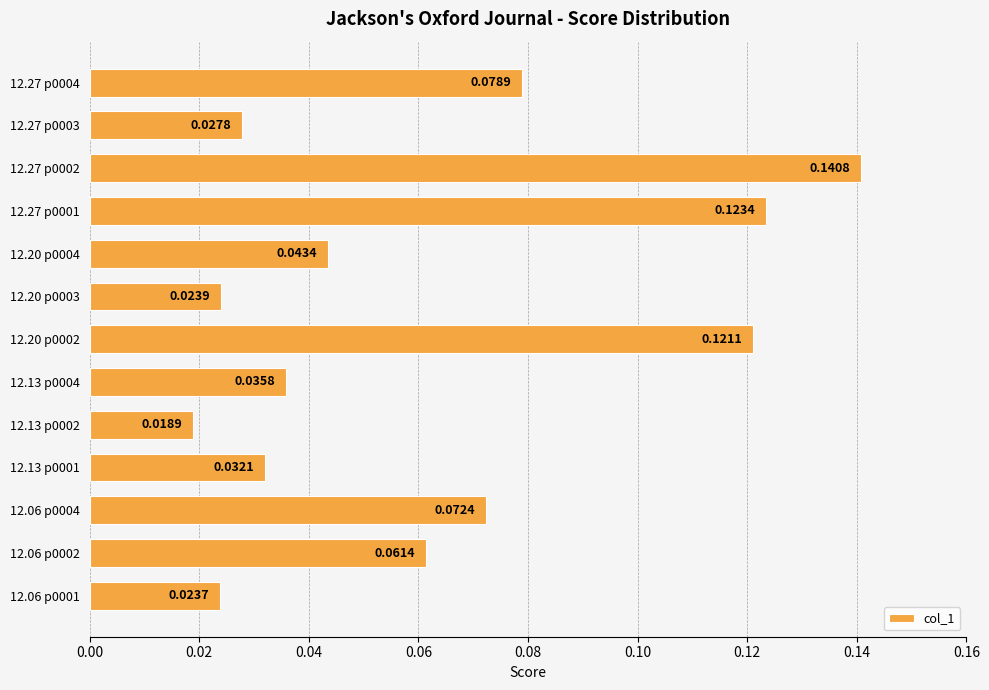

How many categories are shown in the chart?

13